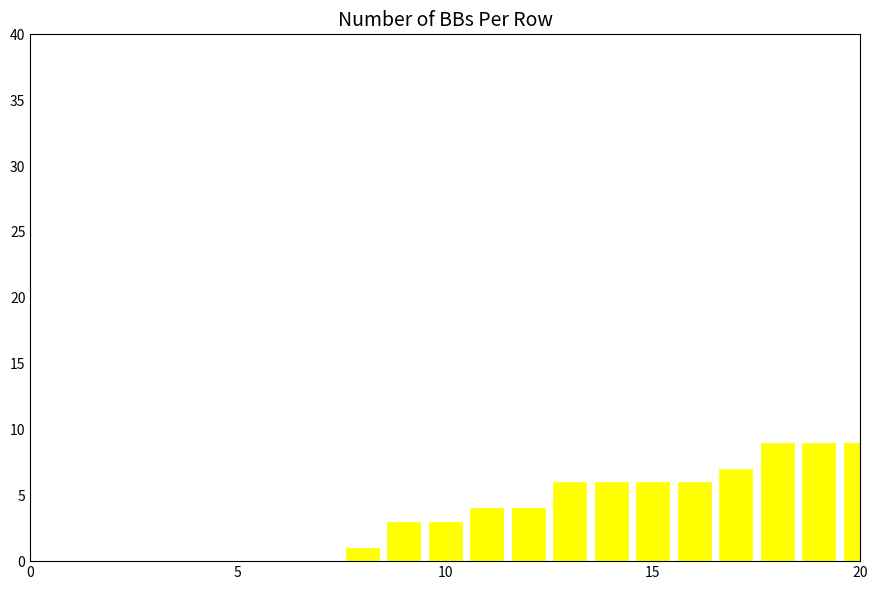

What is the greatest value displayed?

9